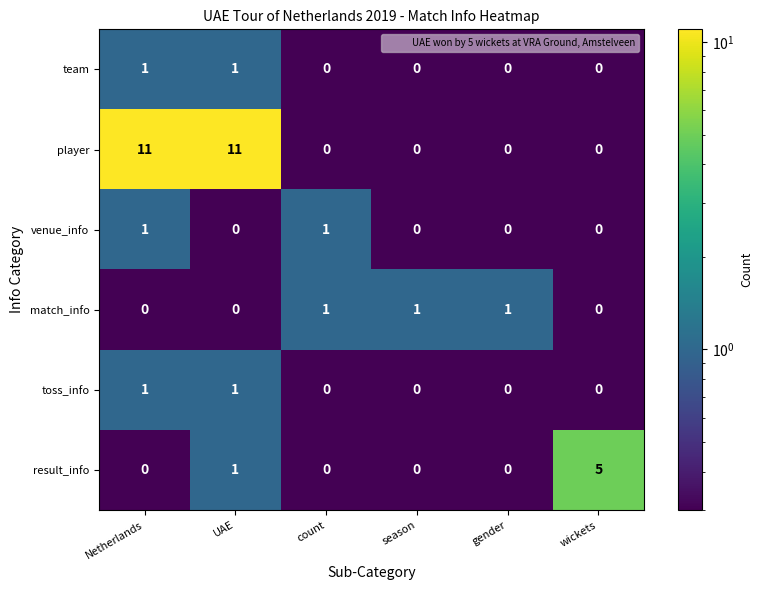

How many series are shown in this chart?

6